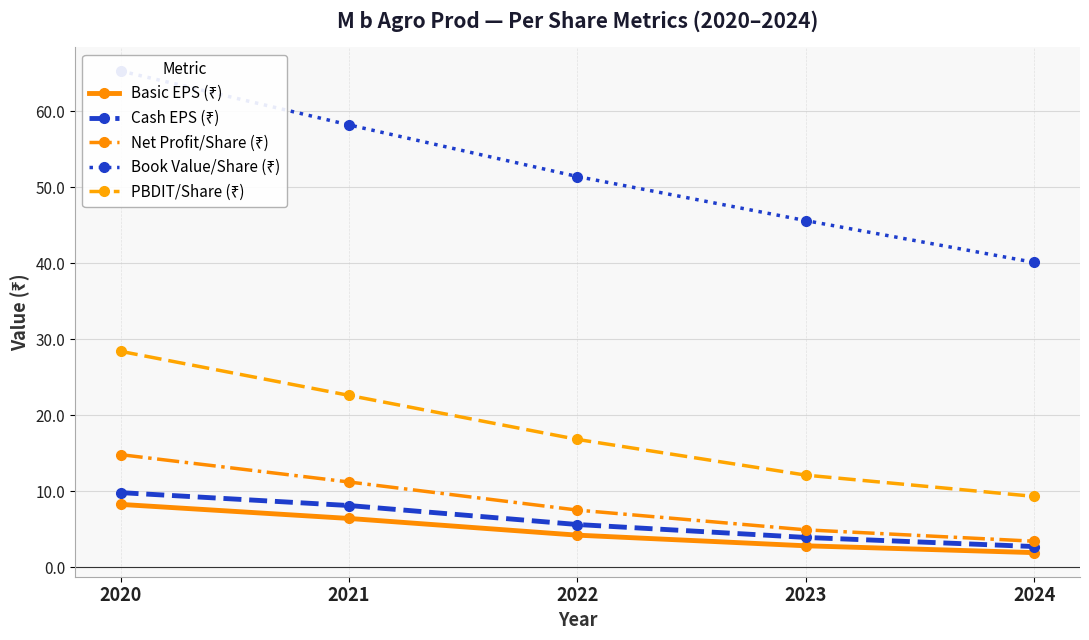

Is it true that PBDIT/Share (₹) equals 16.8 at 2022?

True